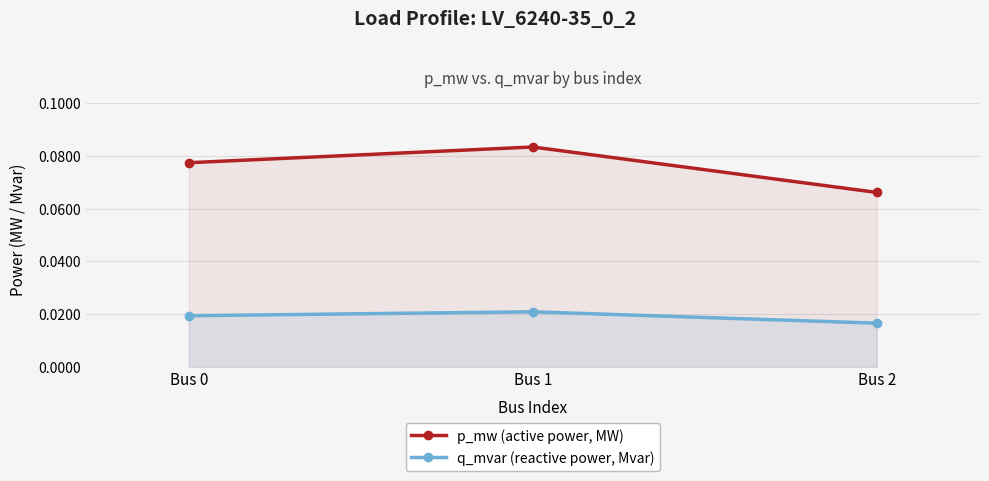

Rank the series by their maximum value, from lowest to highest.

q_mvar (reactive power, Mvar), p_mw (active power, MW)